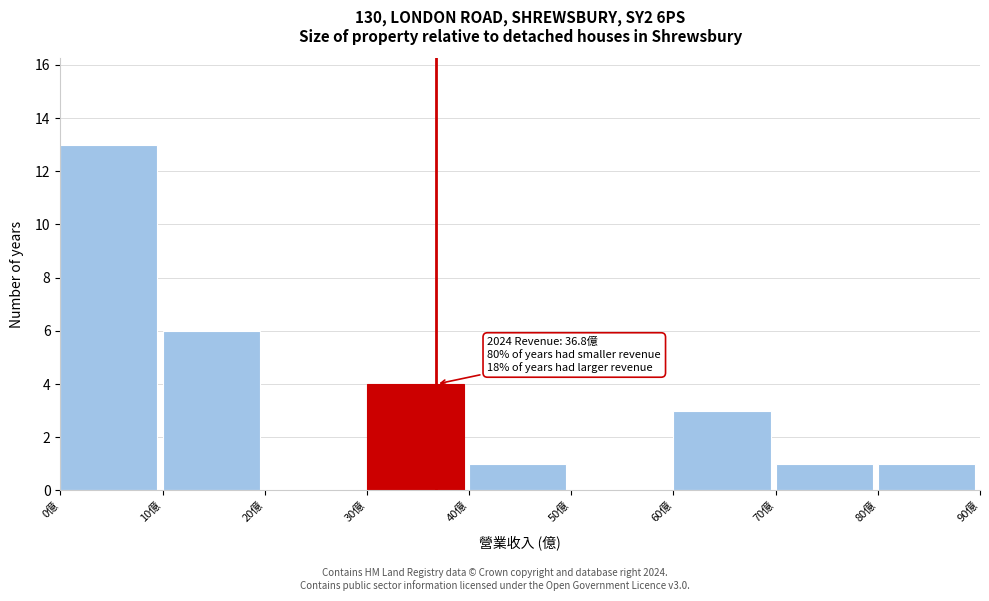

Over which range of the x-axis is the bar tallest?

0 to 10